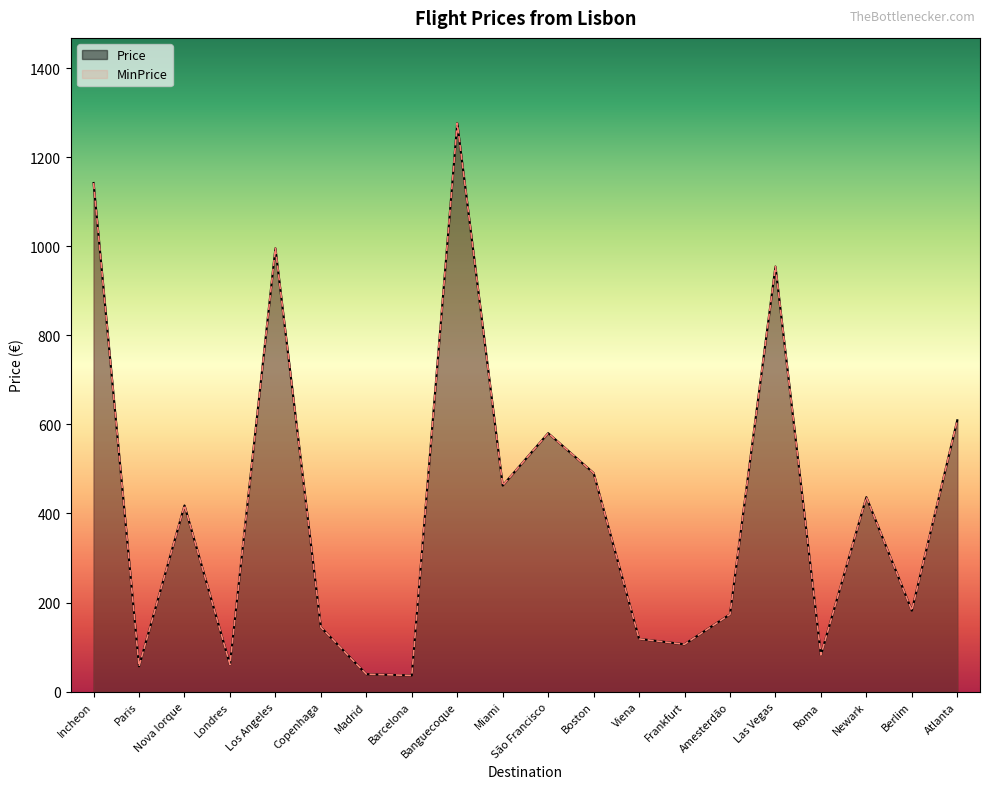

Rank the categories by MinPrice value from highest to lowest.

Banguecoque, Incheon, Los Angeles, Las Vegas, Atlanta, São Francisco, Boston, Miami, Newark, Nova Iorque, Berlim, Amesterdão, Copenhaga, Viena, Frankfurt, Roma, Londres, Paris, Madrid, Barcelona